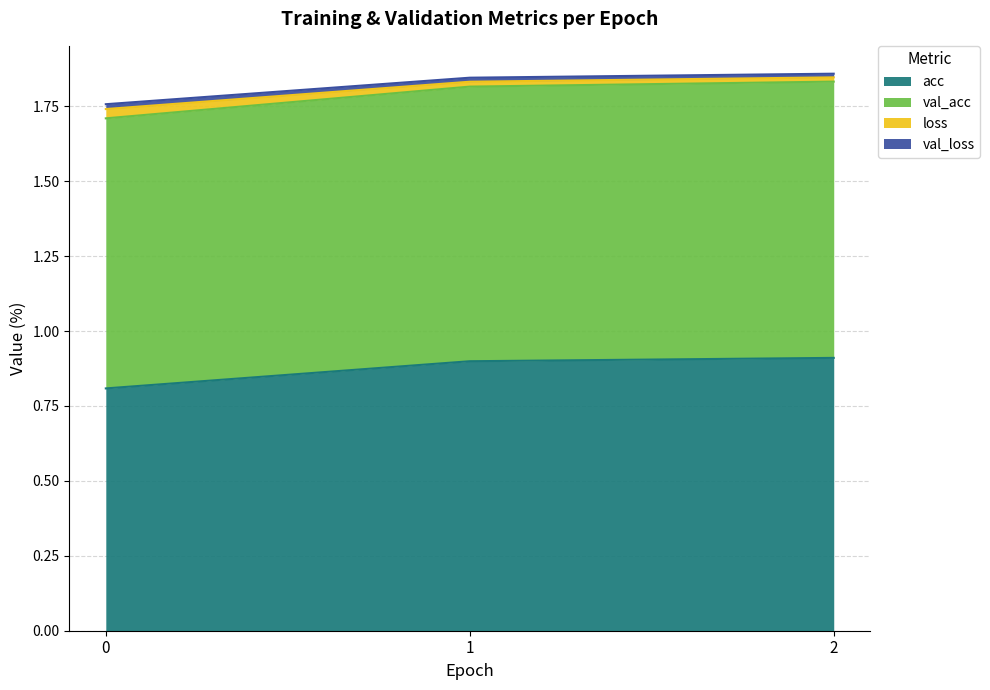

The value of acc at 2 is 0.9. True or false?

True